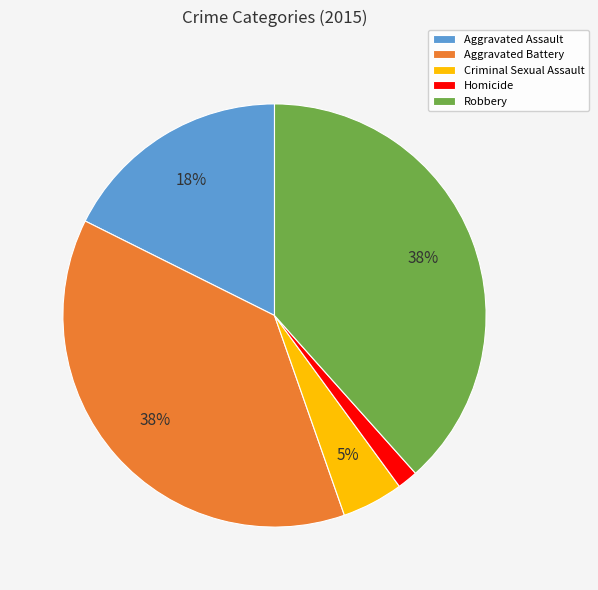

The Homicide slice represents 2% of the pie. True or false?

True